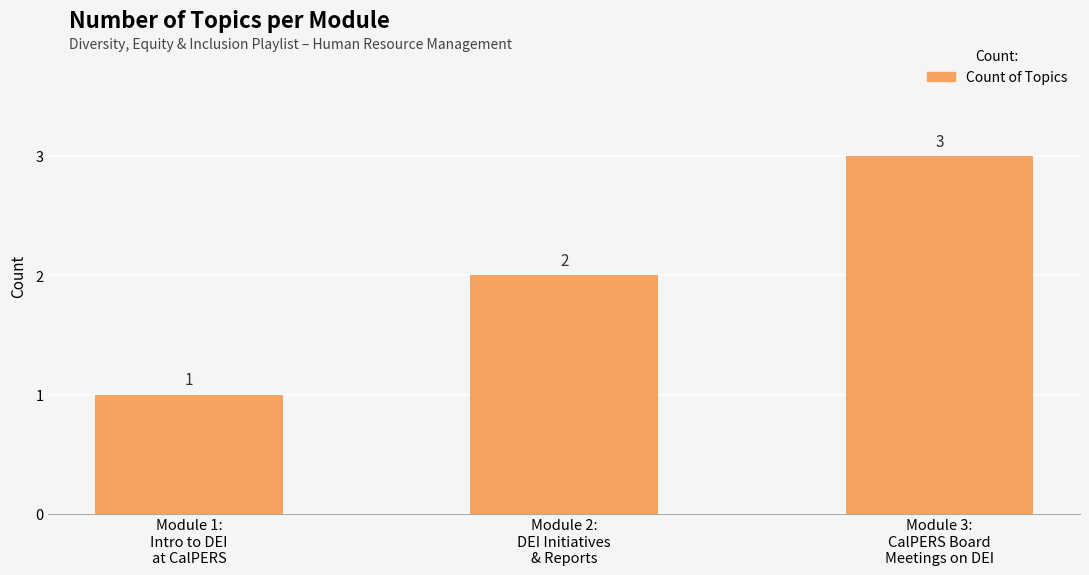

At which label is the value closest to 2?

Module 2:
DEI Initiatives
& Reports